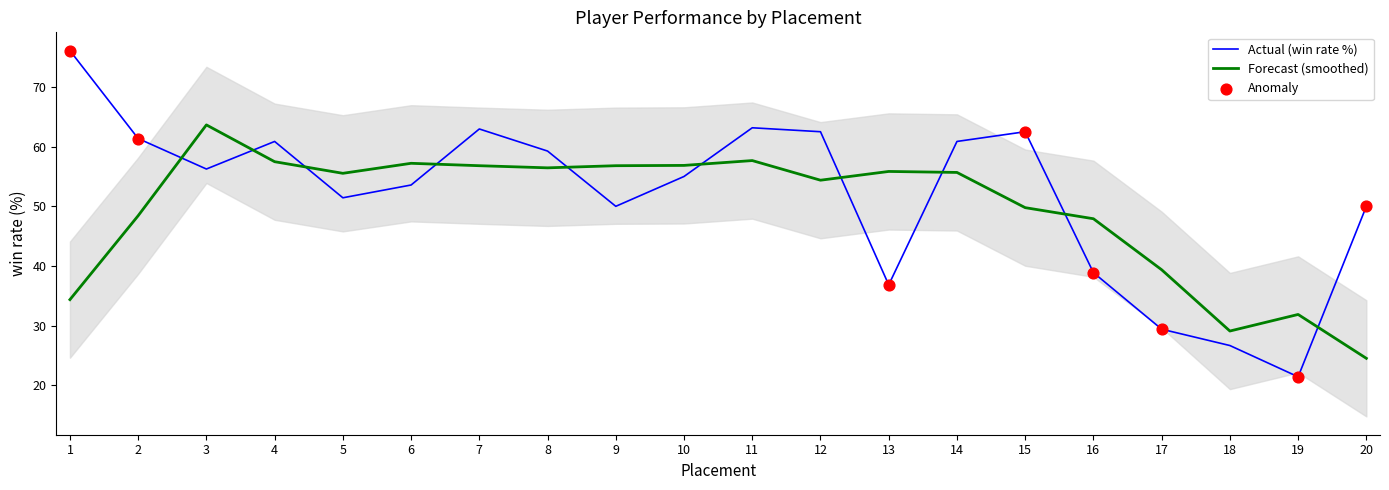

Which series has the largest total across all categories?

win rate (%)